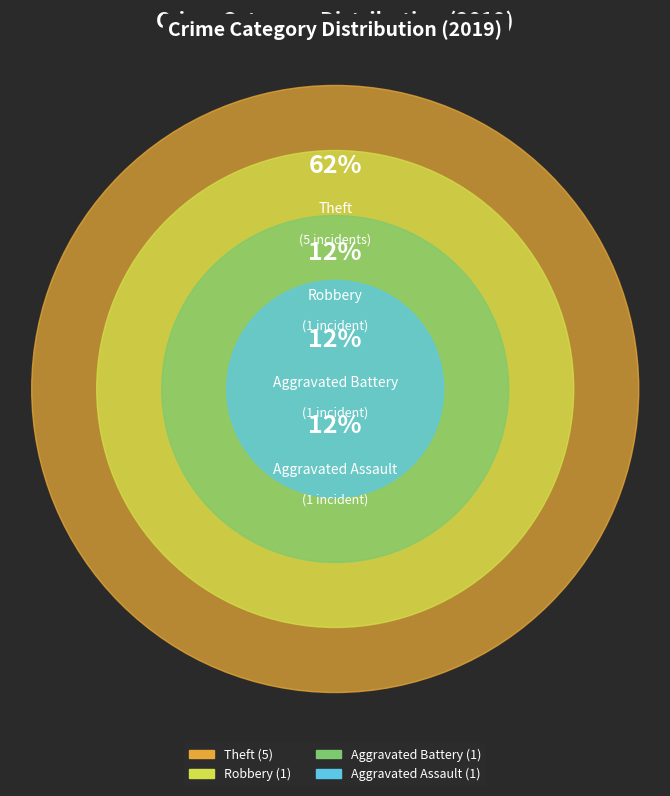

Which slice is the smallest?

Aggravated Assault